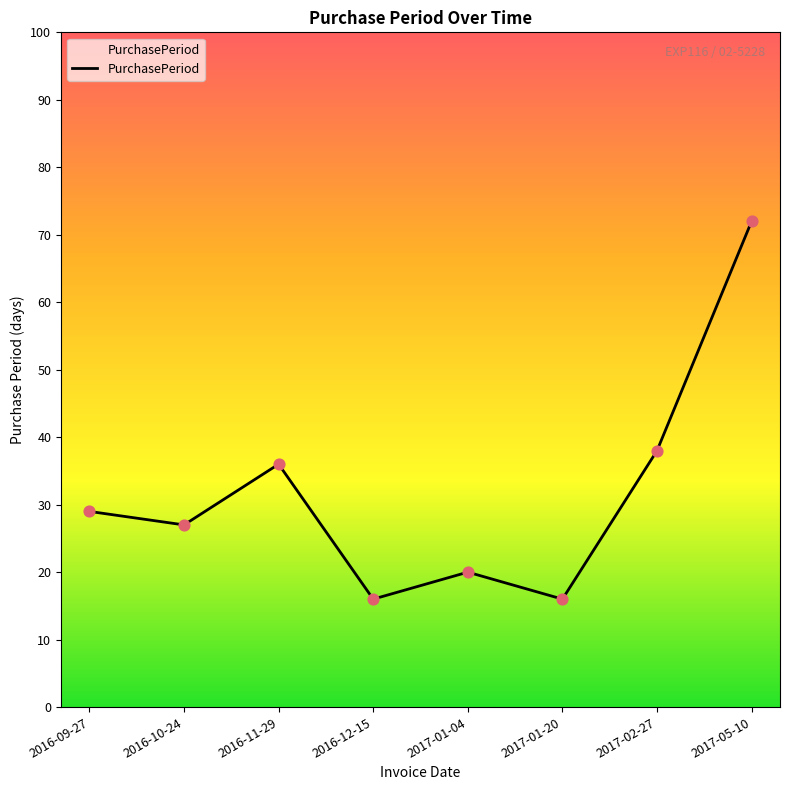

Which has a higher value, 2016-11-29 or 2016-09-27?

2016-11-29